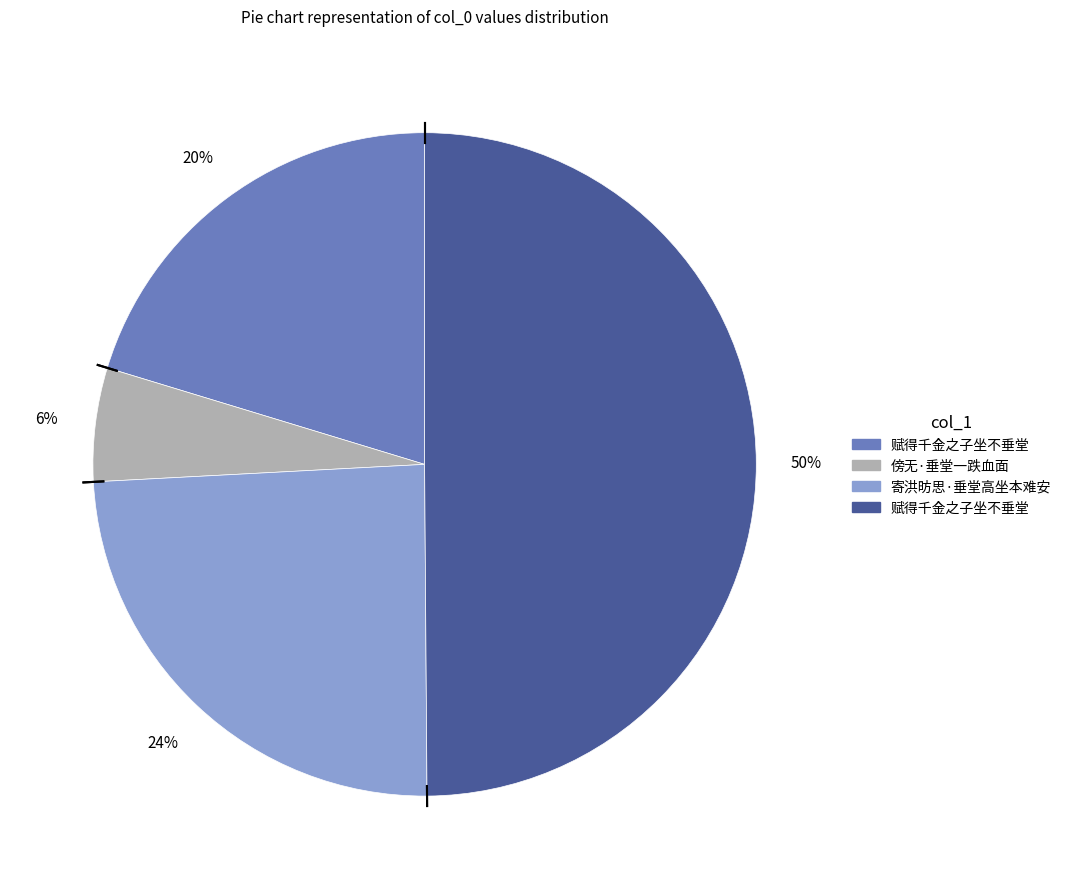

To the nearest percent, what is the average slice percentage?

25%